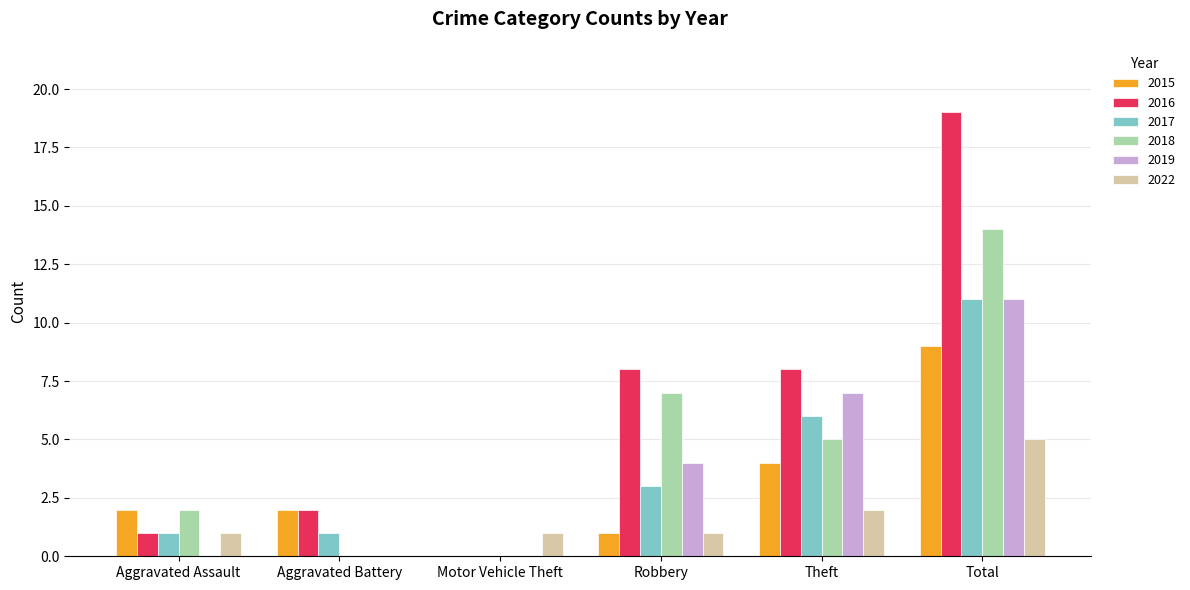

Are the bars grouped side by side (vs. stacked)?

Yes